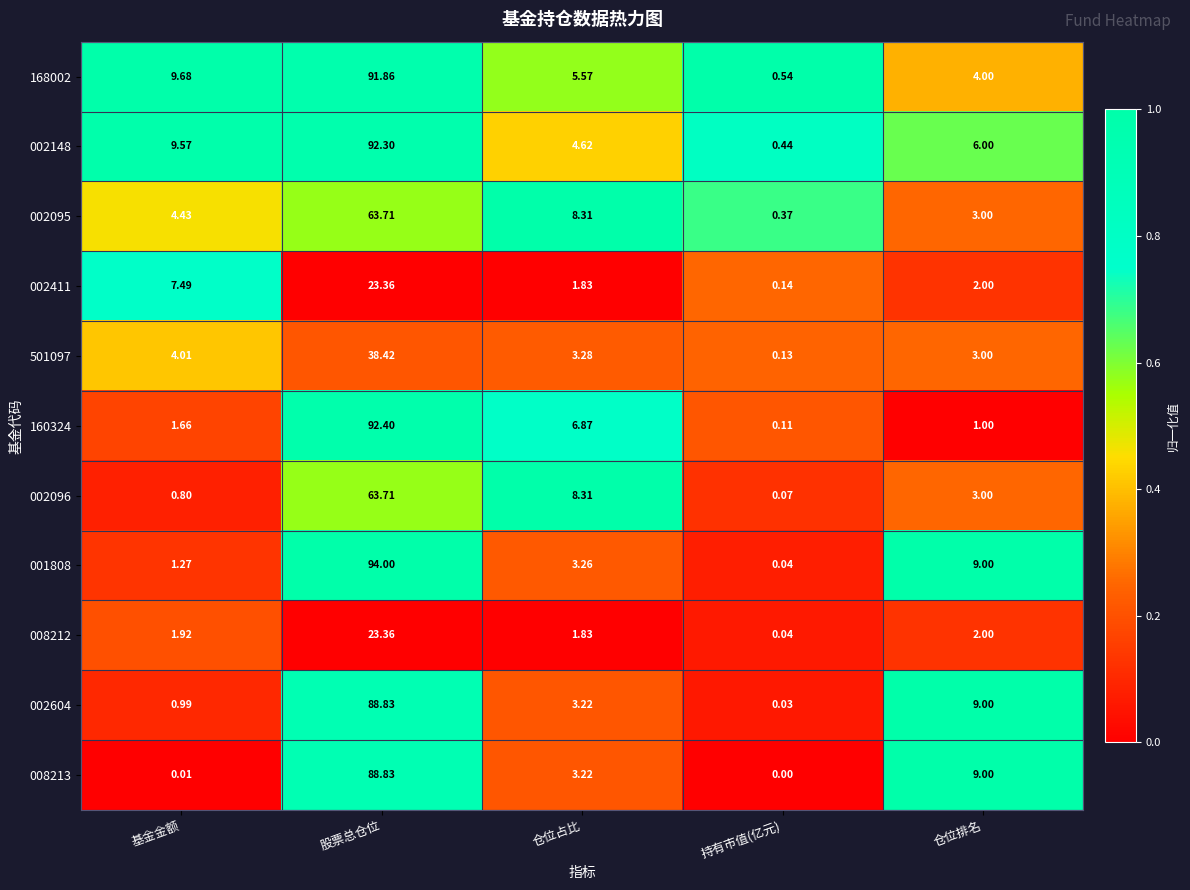

What is the spread (max minus min) of values at 仓位占比?

6.5